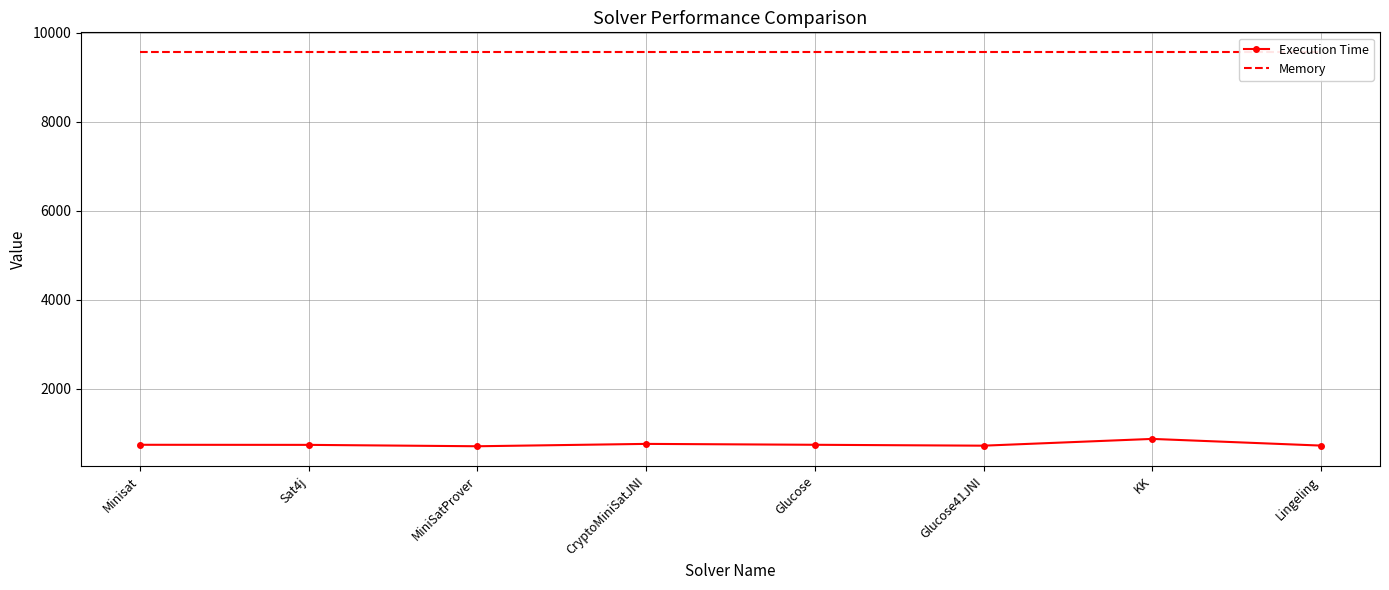

Reading right to left, transcribe all the data shown in this chart.

Execution Time: 727	877	725	745	765	712	743	745
Memory: 9569	9569	9569	9569	9569	9569	9569	9569